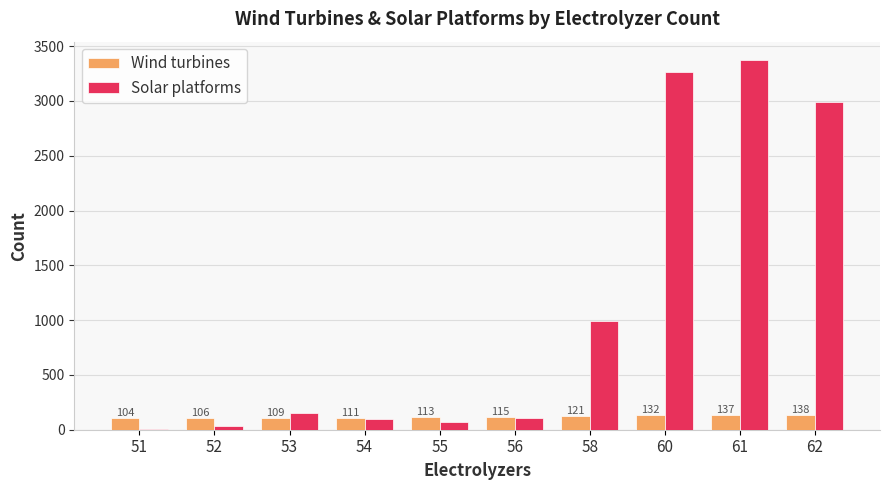

Are the bars horizontal?

No